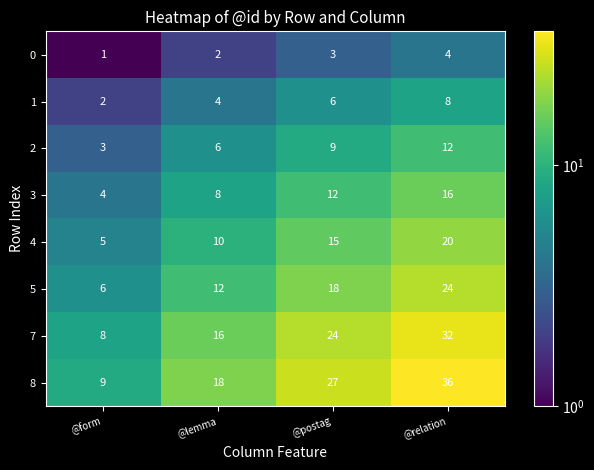

Is the value of 4 at @relation greater than the value of 2 at @form?

Yes